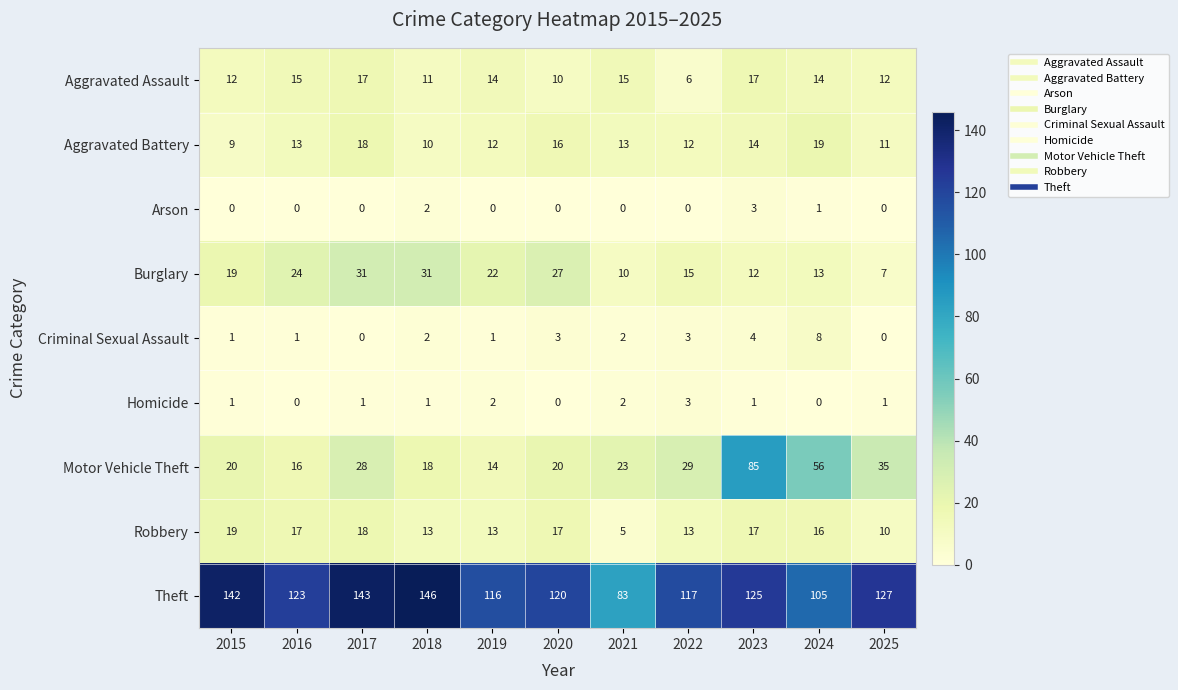

How many distinct data groups are displayed?

9